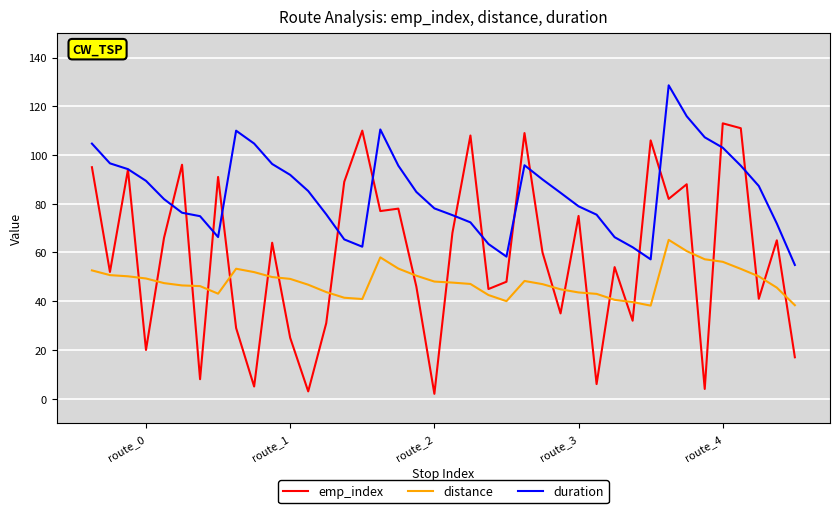

Rank the series by their average value, from highest to lowest.

duration, emp_index, distance